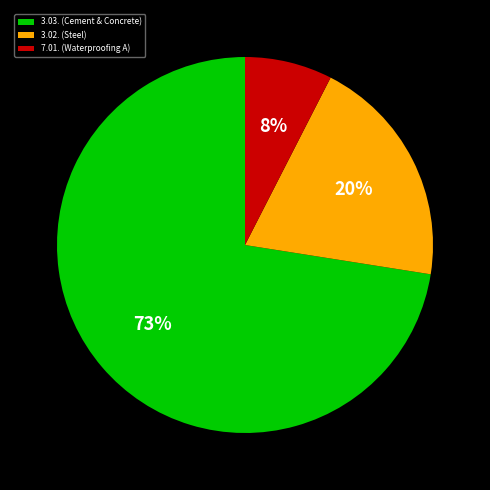

Which slice is the largest?

3.03. (Cement & Concrete)